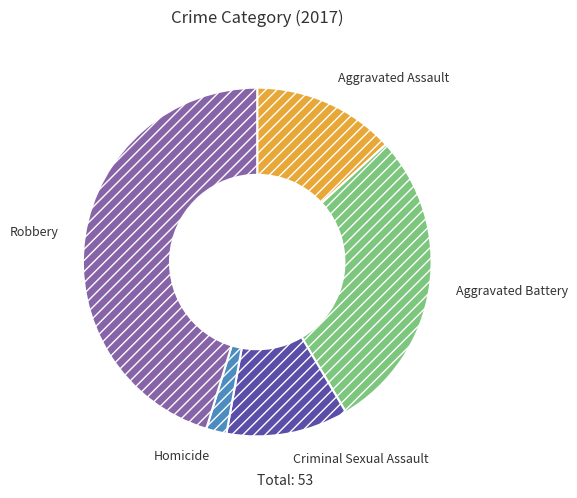

True or false: Criminal Sexual Assault accounts for 11% of the total.

True